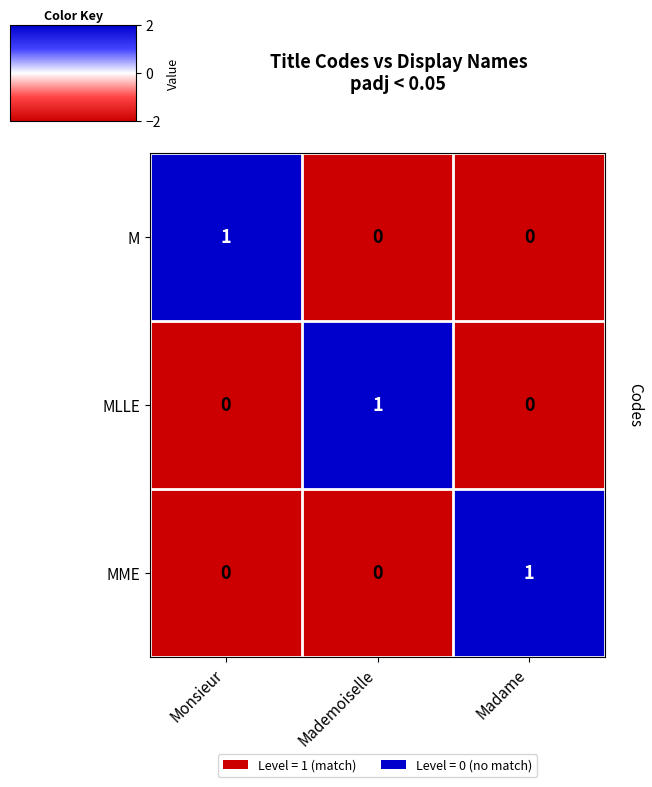

Is the value of M at Mademoiselle greater than the value of MME at Madame?

No